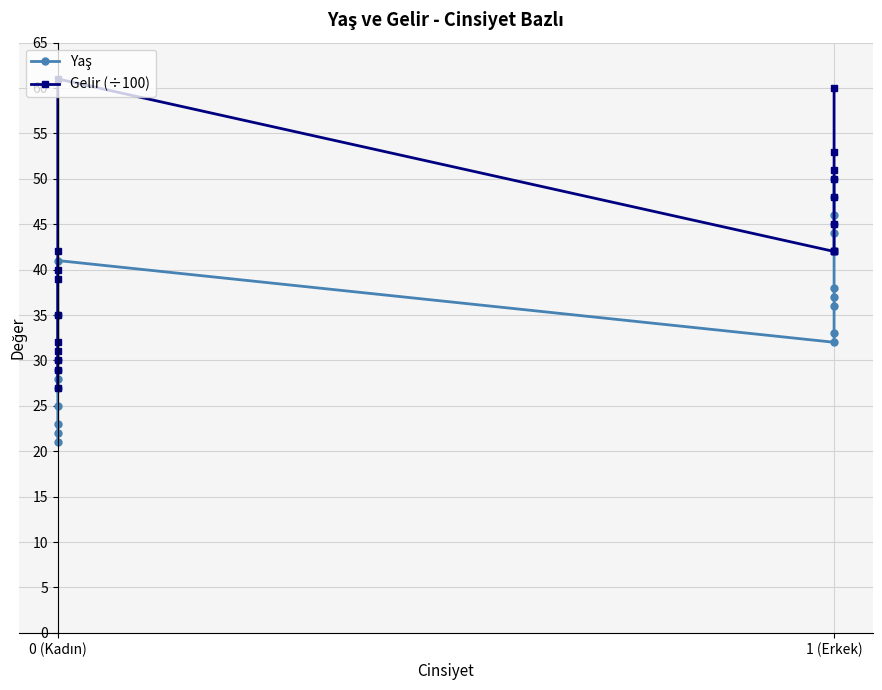

What are all the series names shown in the legend?

Yaş, Gelir (÷100)